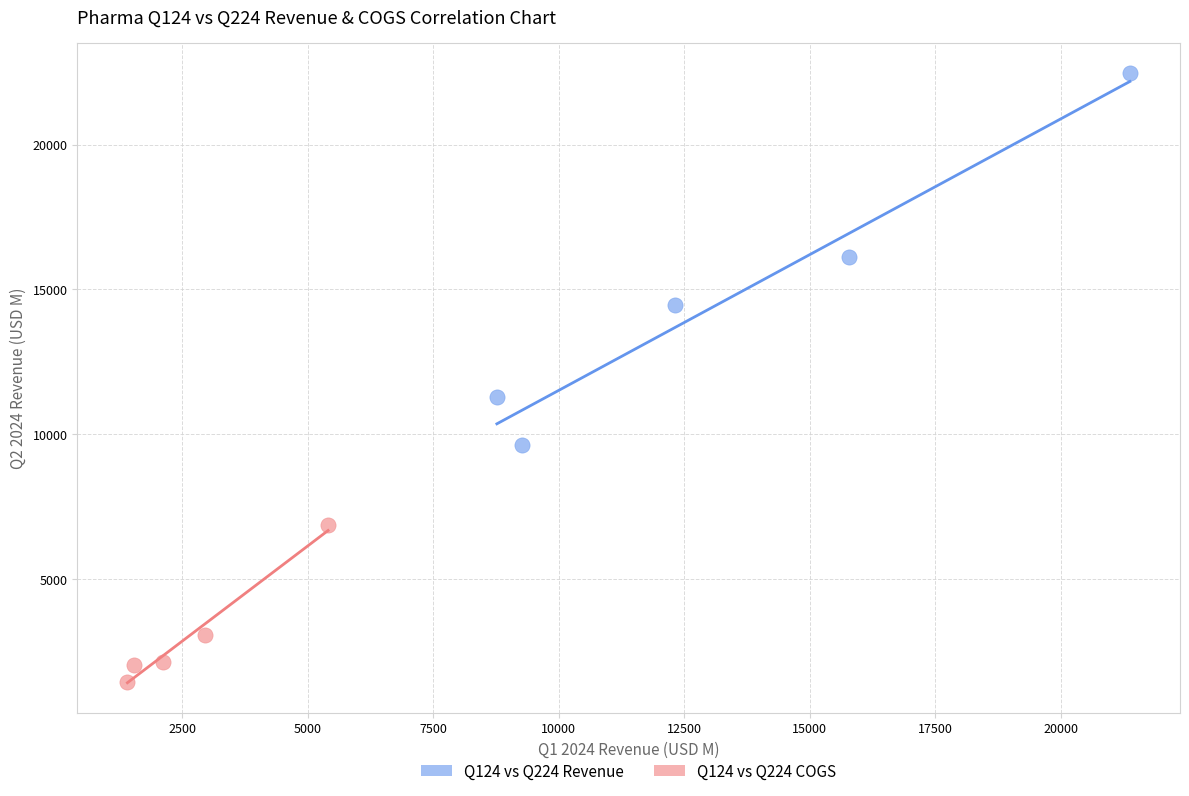

Which series reaches the minimum Y coordinate?

Q124 vs Q224 COGS